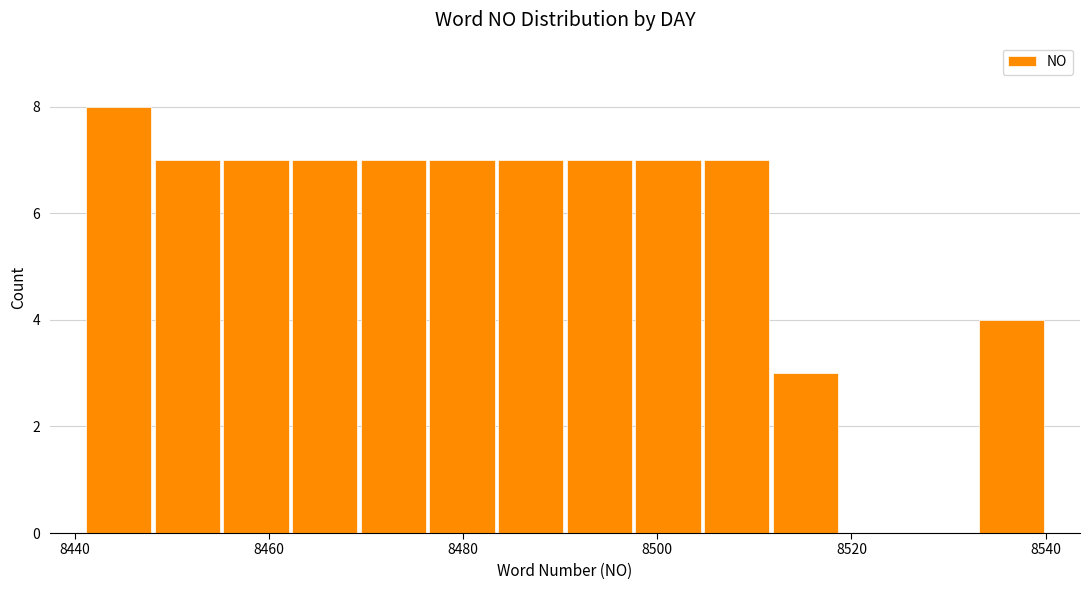

Read against the x-axis, roughly where is the centre of the tallest bar?

8444